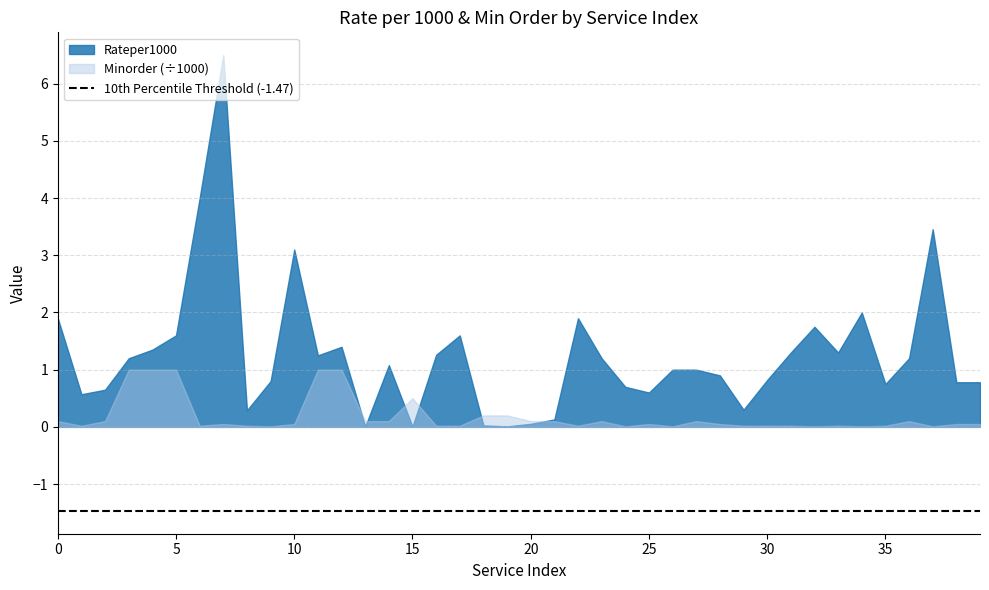

Where is Minorder nearest to the value 505?

15